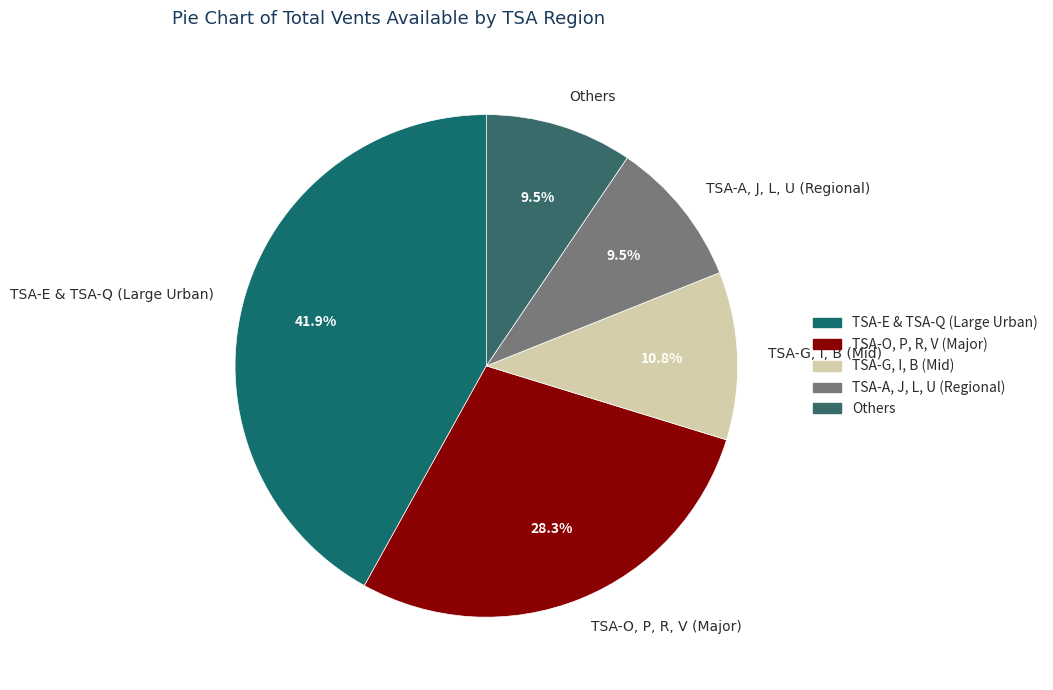

What percentage is NOT represented by TSA-G, I, B (Mid)?

89.2%